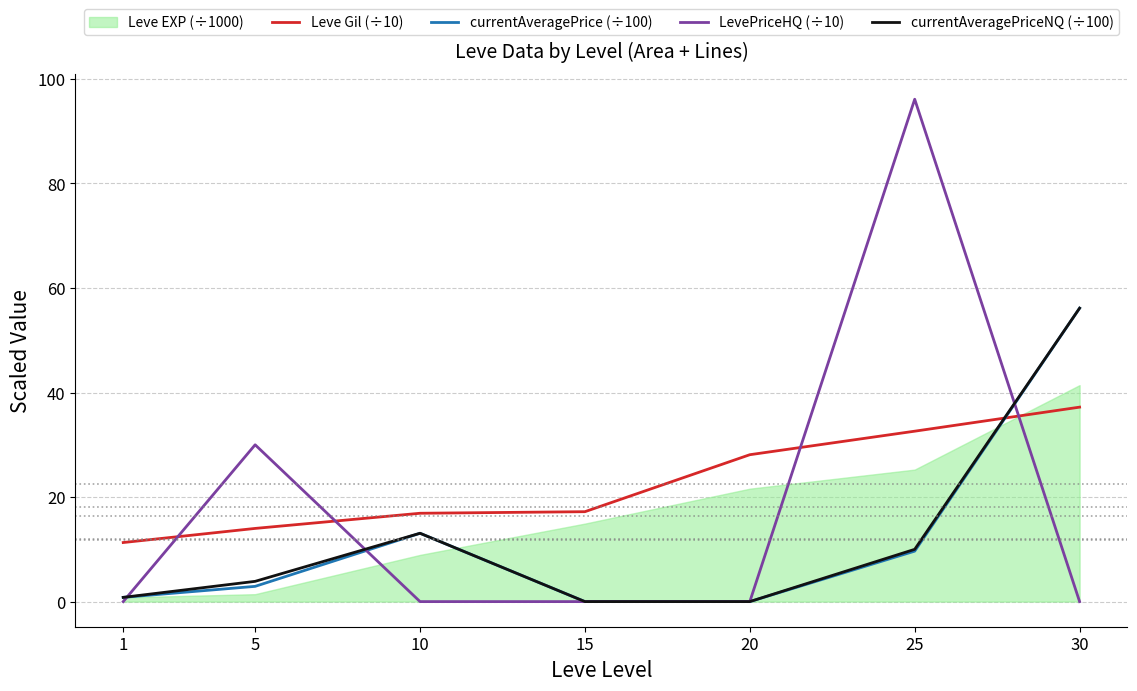

Between which two adjacent categories do Leve Gil (÷10) and currentAveragePriceNQ (÷100) first intersect?

25 and 30